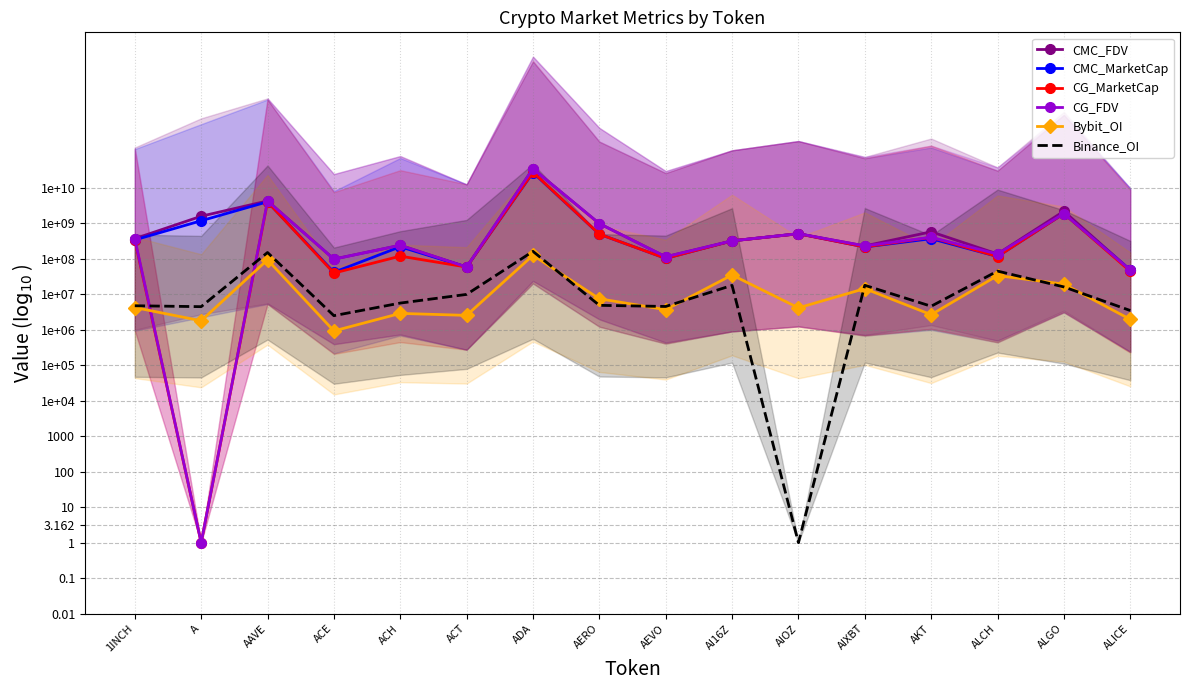

What is the difference between the Binance_OI values at ADA and 1INCH?

1.5